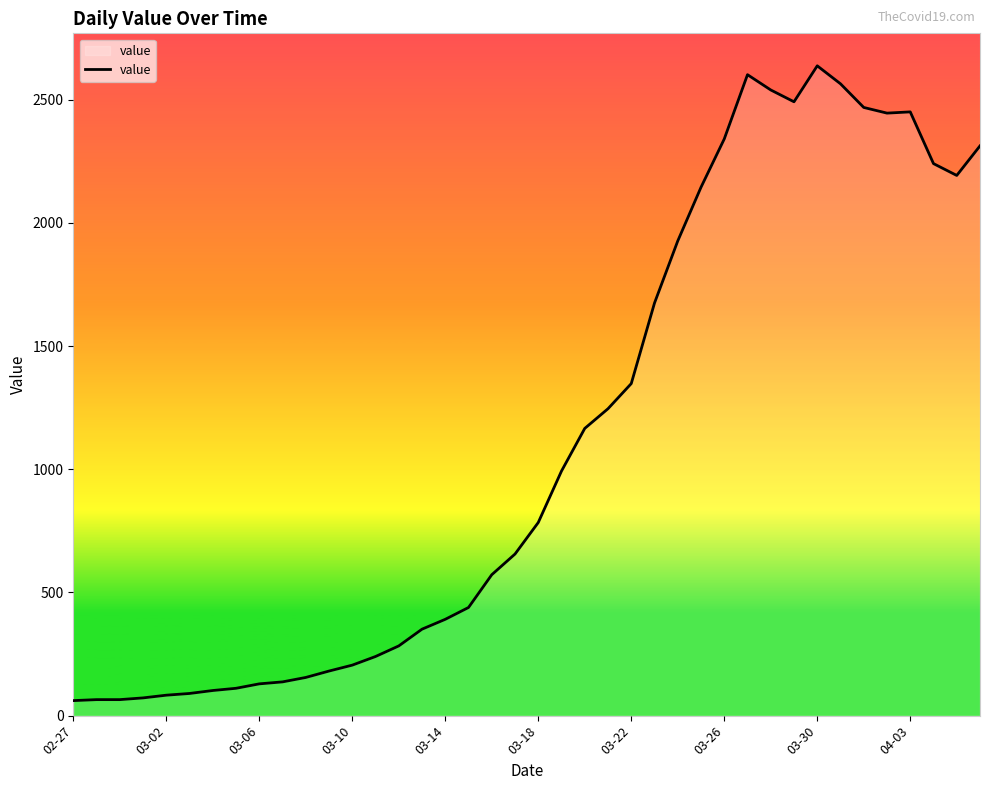

What is the maximum value shown in the chart?

2638